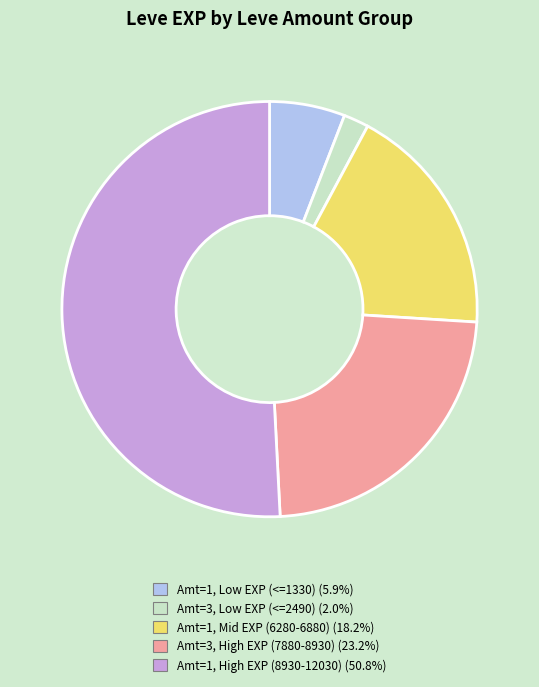

Is there a majority slice in this chart?

Yes